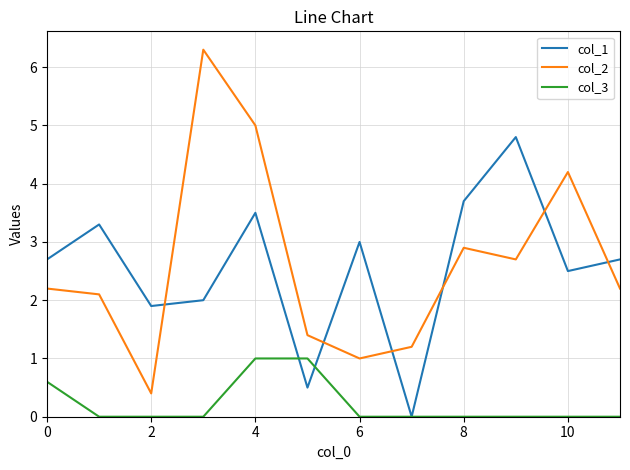

Reading right to left, what are all the values shown in this chart?

col_1: 2.7	2.5	4.8	3.7	0.0	3.0	0.5	3.5	2.0	1.9	3.3	2.7
col_2: 2.2	4.2	2.7	2.9	1.2	1.0	1.4	5.0	6.3	0.4	2.1	2.2
col_3: 0.0	0.0	0.0	0.0	0.0	0.0	1.0	1.0	0.0	0.0	0.0	0.6